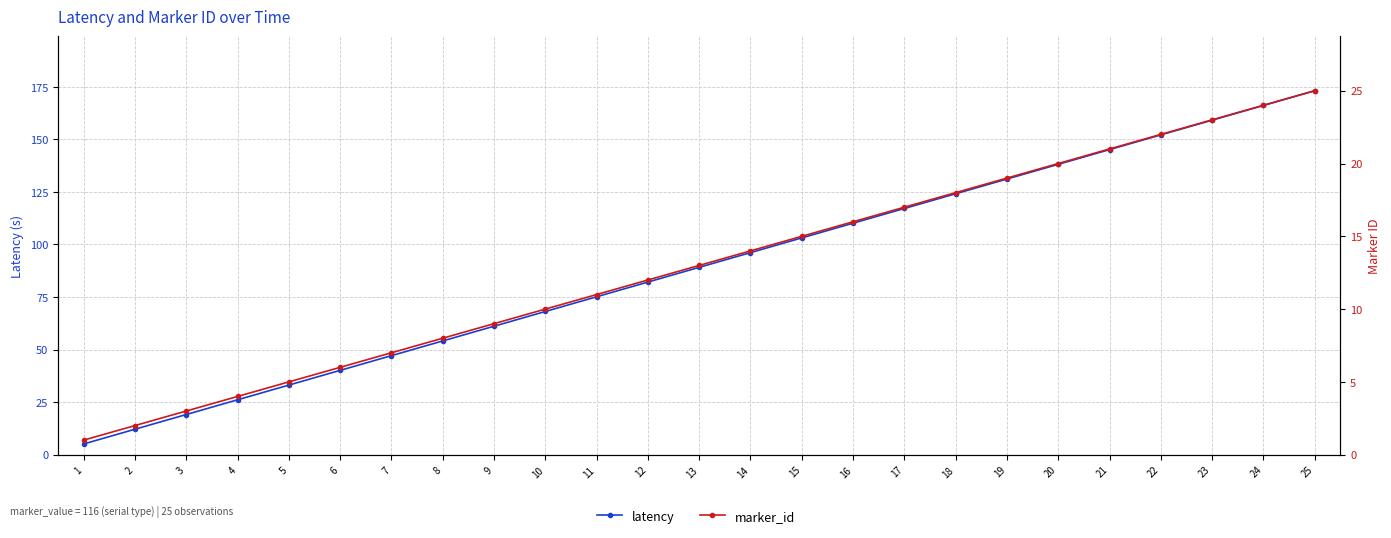

Reading left to right, transcribe all the data shown in this chart.

latency: 1=5.1	2=12.1	3=19.1	4=26.1	5=33.1	6=40.1	7=47.1	8=54.1	9=61.1	10=68.1	11=75.1	12=82.1	13=89.1	14=96.1	15=103.1	16=110.1	17=117.1	18=124.1	19=131.1	20=138.1	21=145.1	22=152.1	23=159.1	24=166.1	25=173.2
marker_id: 1=1.0	2=2.0	3=3.0	4=4.0	5=5.0	6=6.0	7=7.0	8=8.0	9=9.0	10=10.0	11=11.0	12=12.0	13=13.0	14=14.0	15=15.0	16=16.0	17=17.0	18=18.0	19=19.0	20=20.0	21=21.0	22=22.0	23=23.0	24=24.0	25=25.0